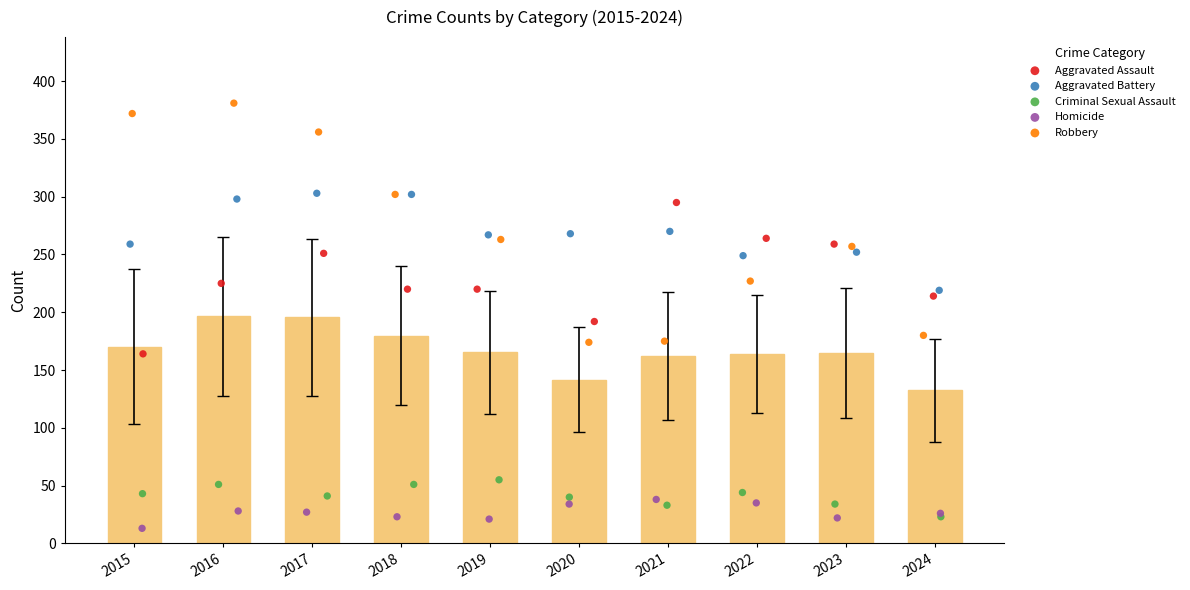

At which category is the sum across all series the highest?

2016